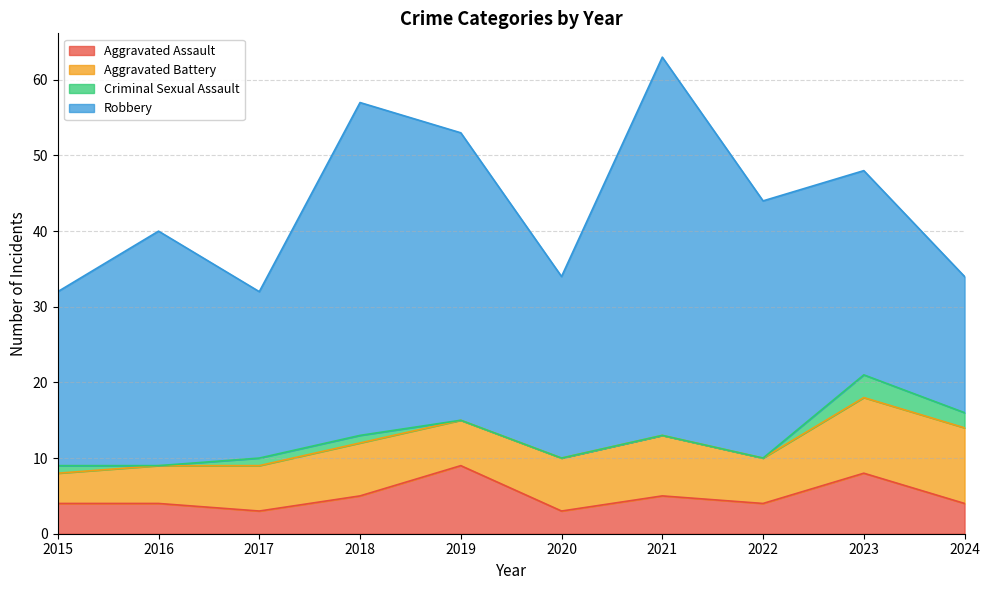

How many Aggravated Assault values are between 4 and 5?

6